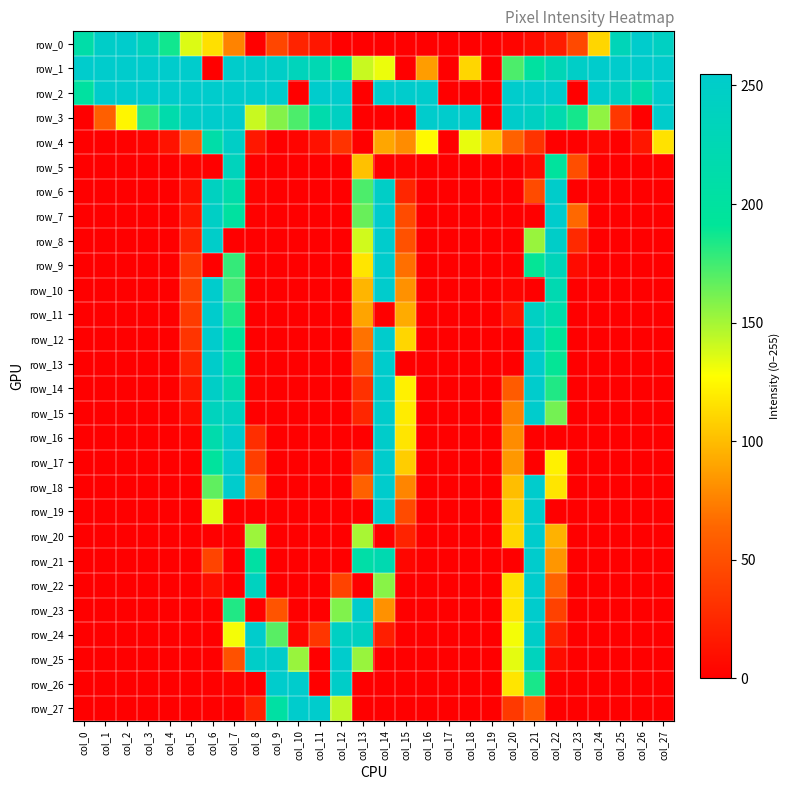

Between col_23 and col_27, which series saw the biggest shift?

row_2